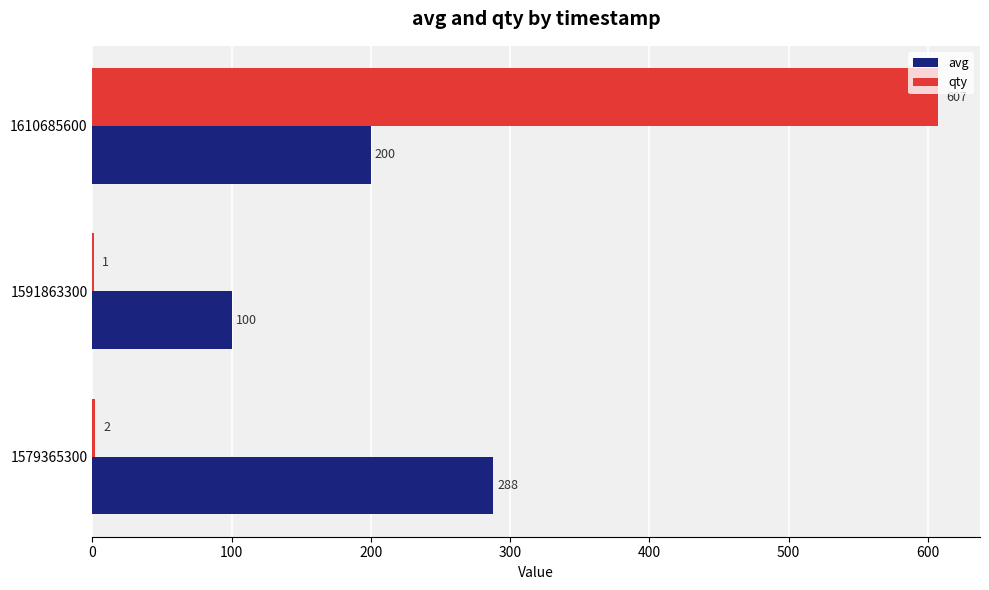

At which category is the sum across all series the highest?

1610685600